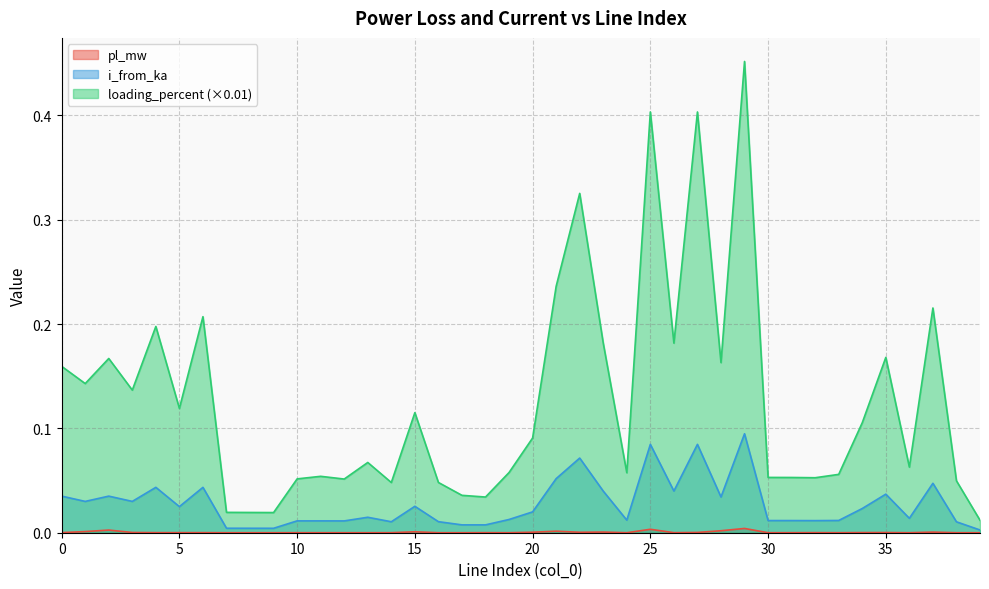

The pl_mw series shows 0.0 at 28. True or false?

False